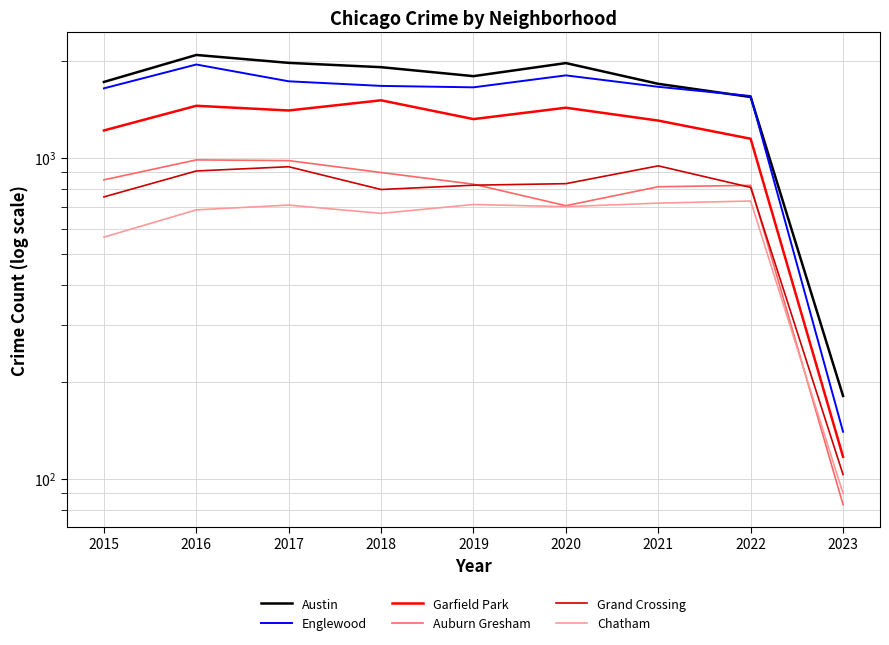

At which label does Auburn Gresham first exceed 826?

2015